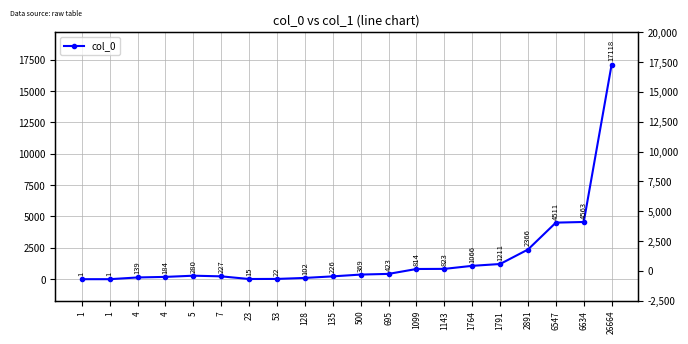

Is this an area chart (filled region under the line)?

No